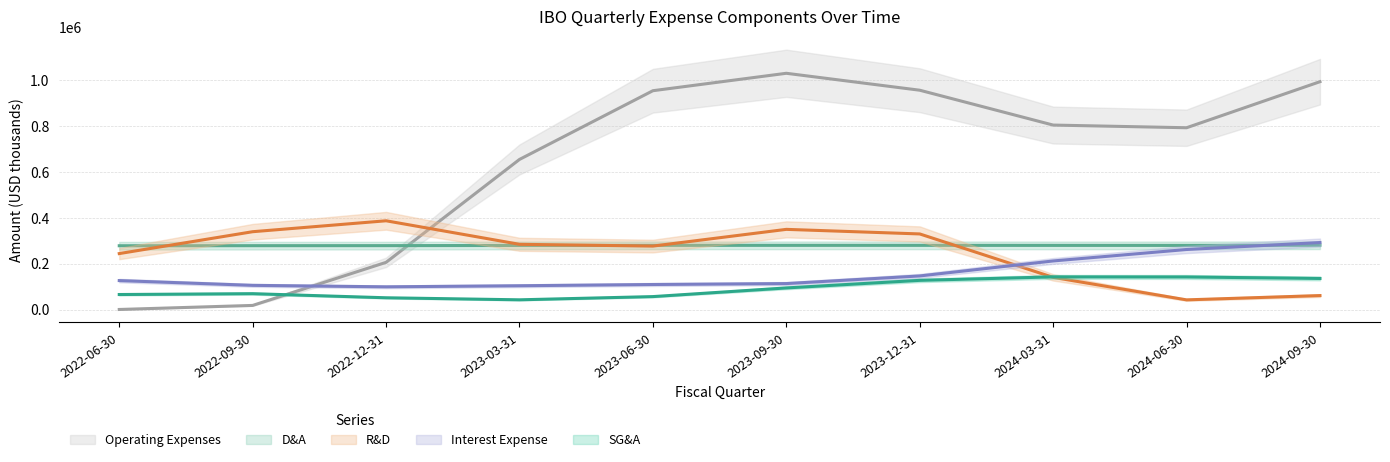

What is the difference between the maximum and minimum values in the SG&A series?

109000